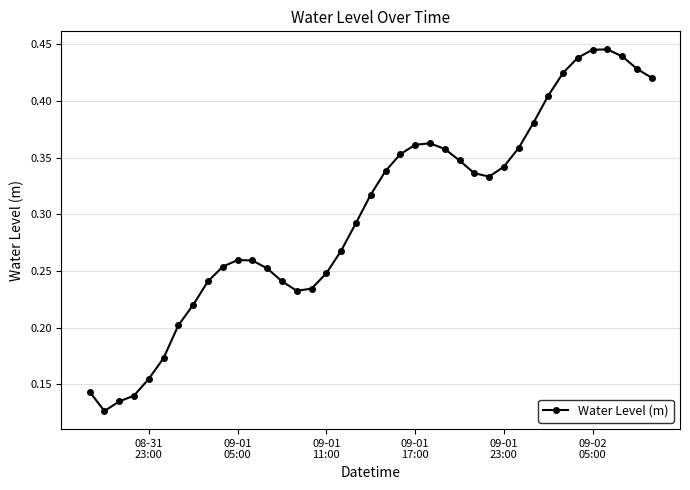

True or false: there are more than 2 points higher than both neighbors.

True